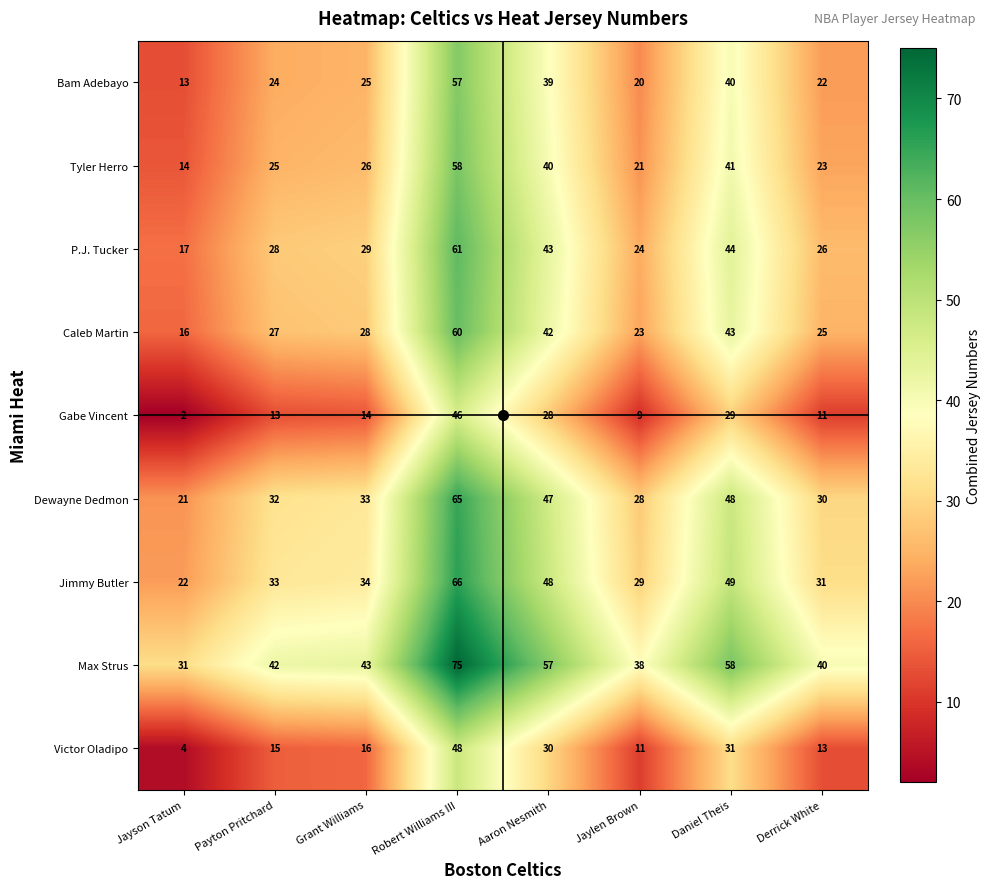

What is the sum of the Jimmy Butler values at Grant Williams and Derrick White?

65